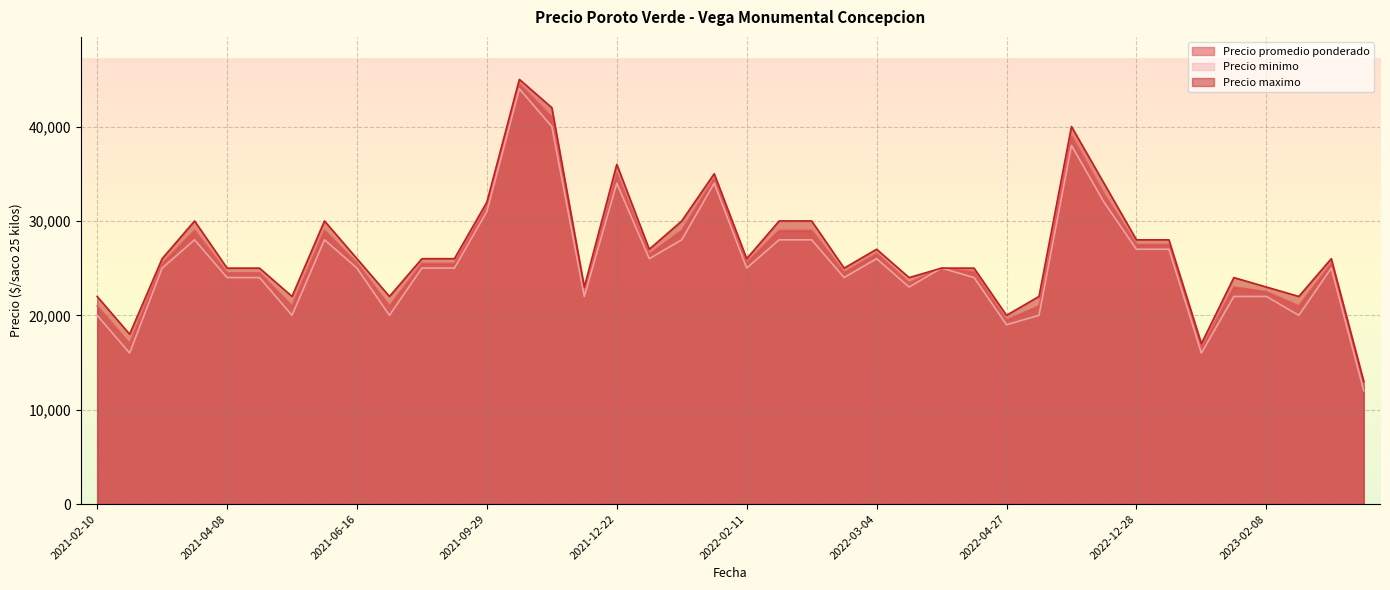

The Precio minimo series shows 20000 at 2021-07-22. True or false?

True